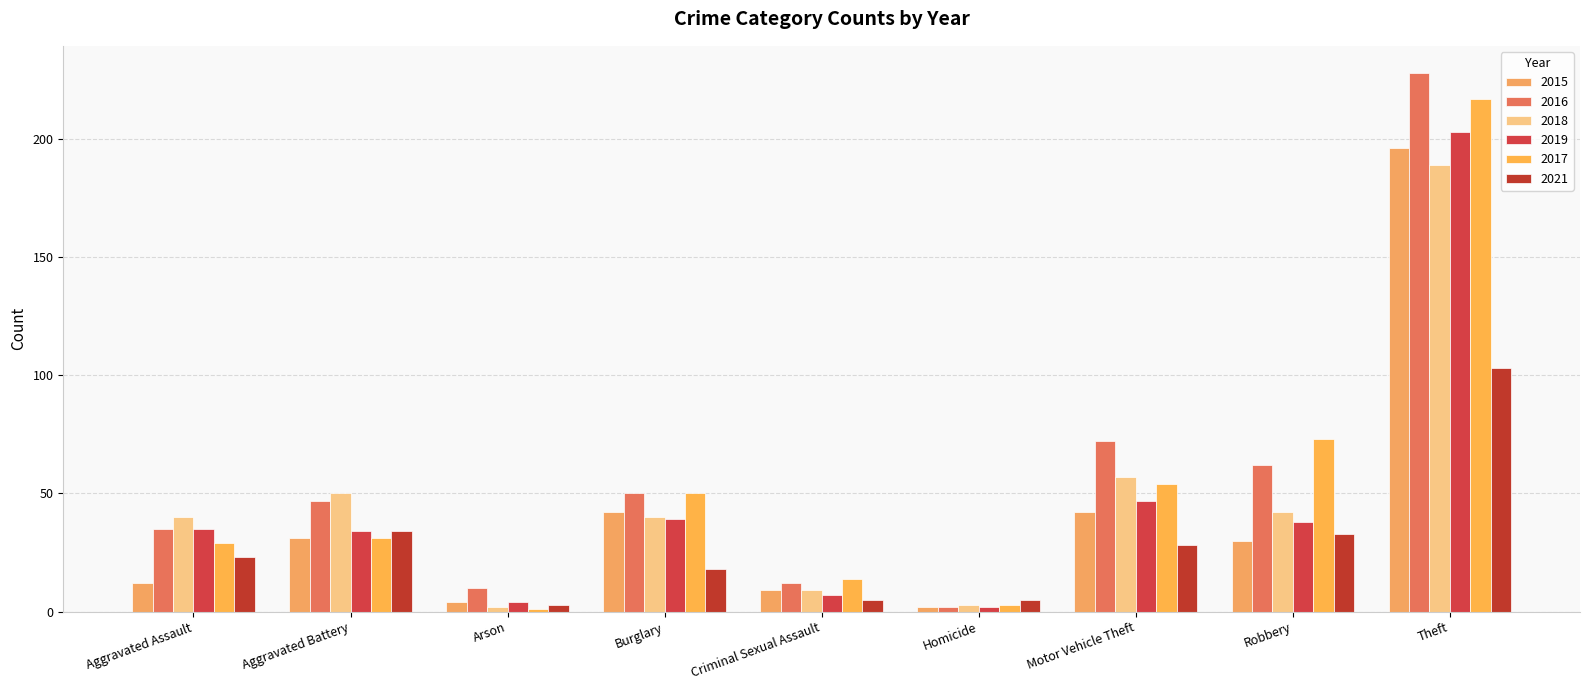

Count the number of data series in this chart.

6